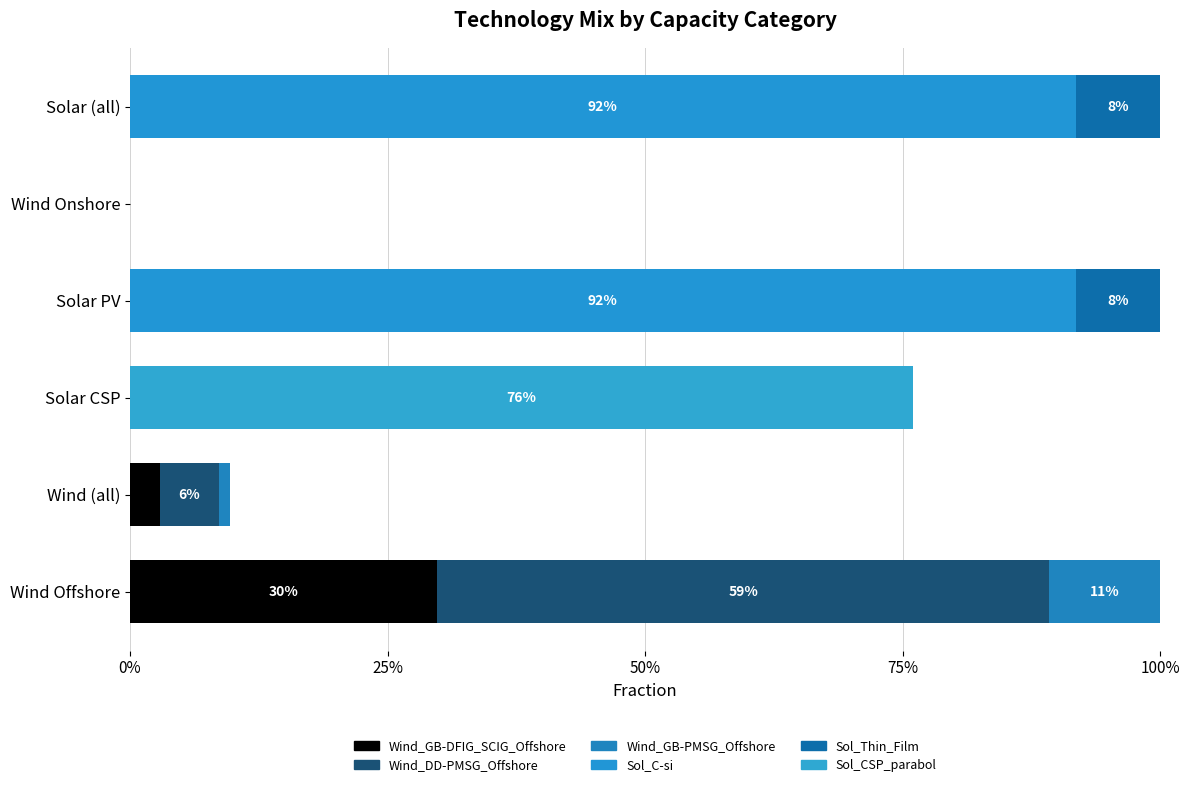

How many data points does each series have?

6